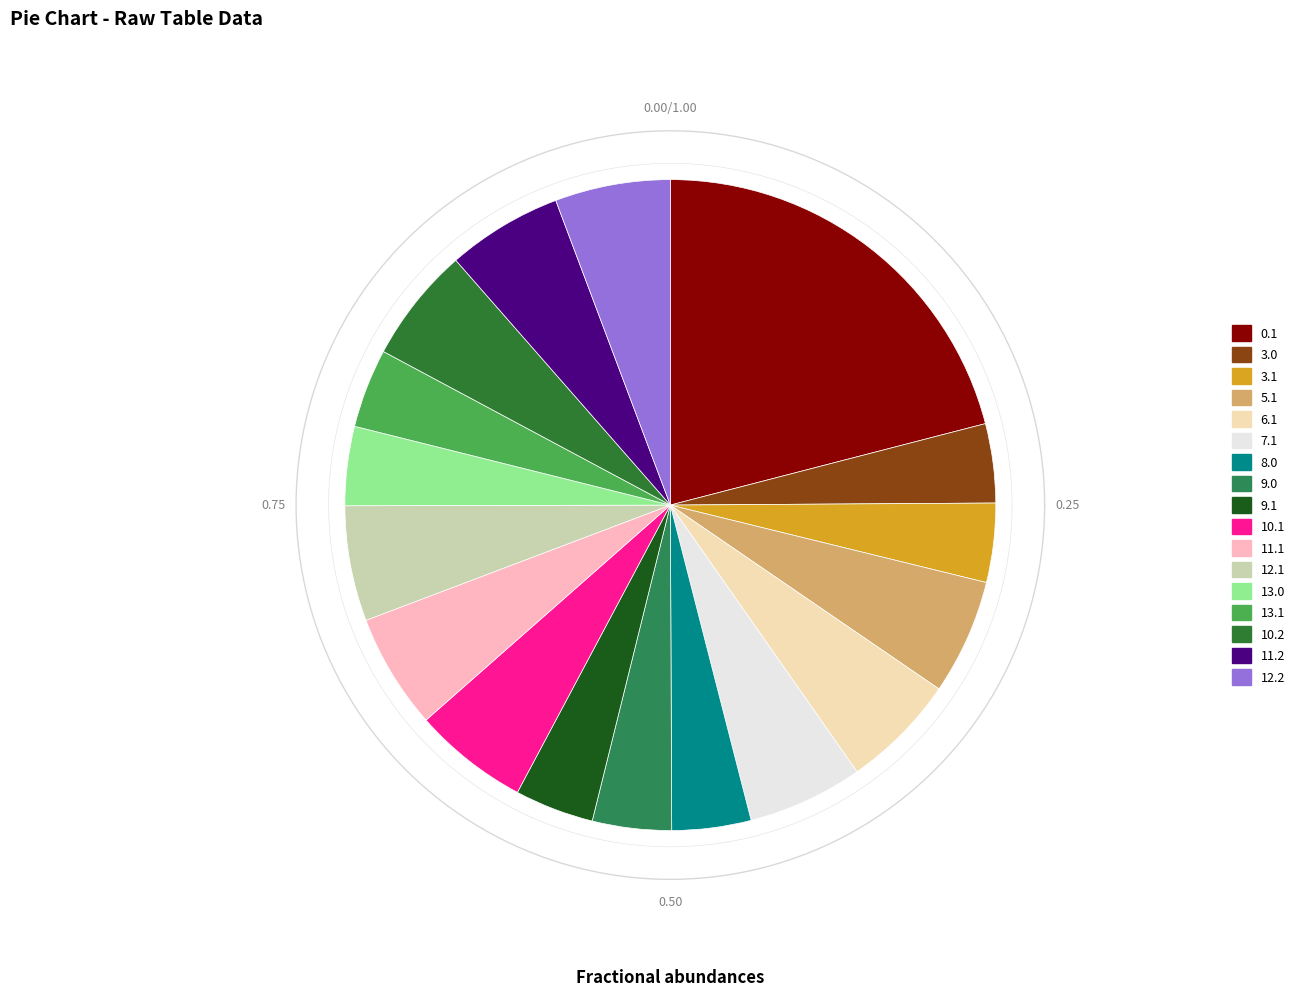

How much of the chart is everything except 3.0?

96.1%